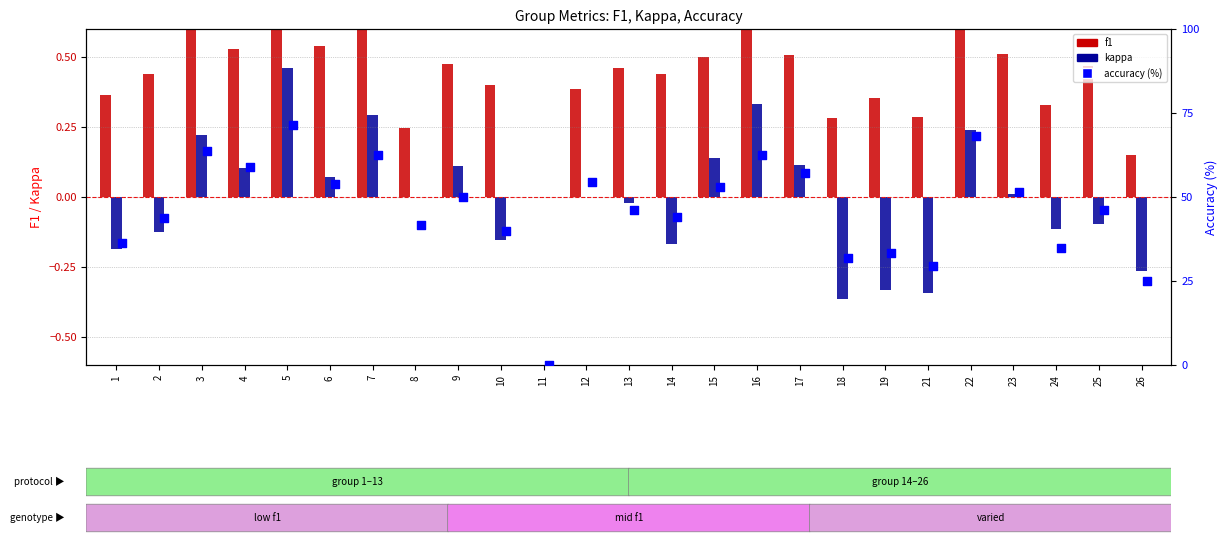

Which series reaches the minimum Y coordinate?

kappa